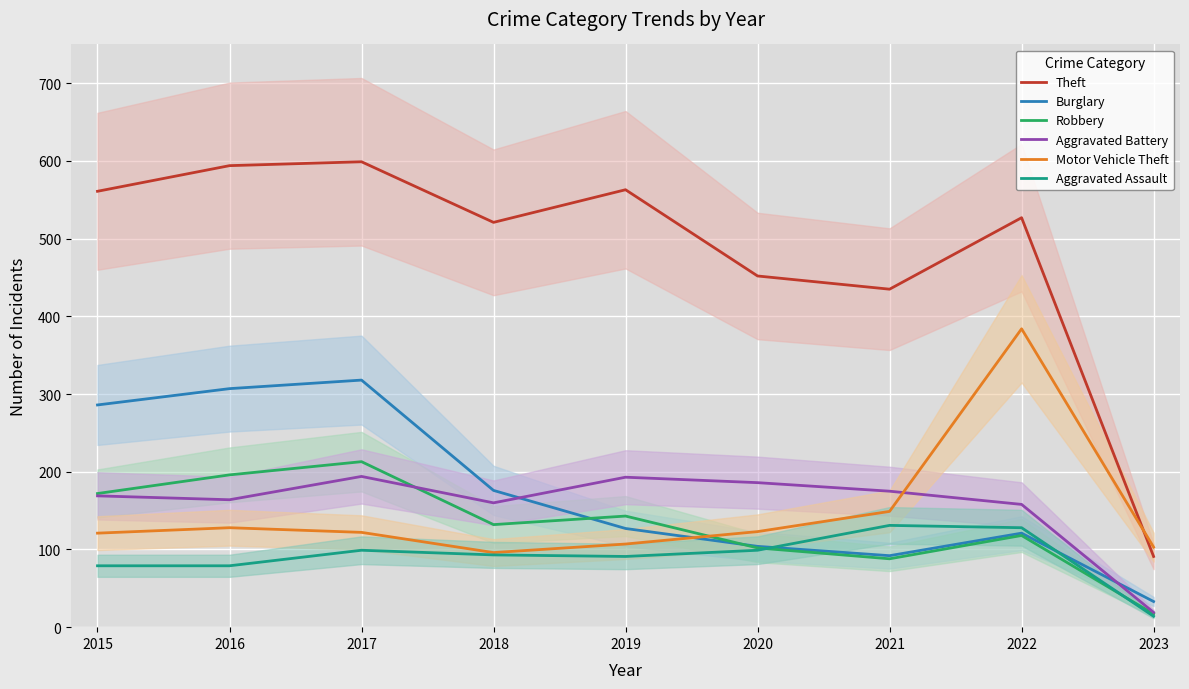

What is the difference between the maximum and minimum values in the Robbery series?

196